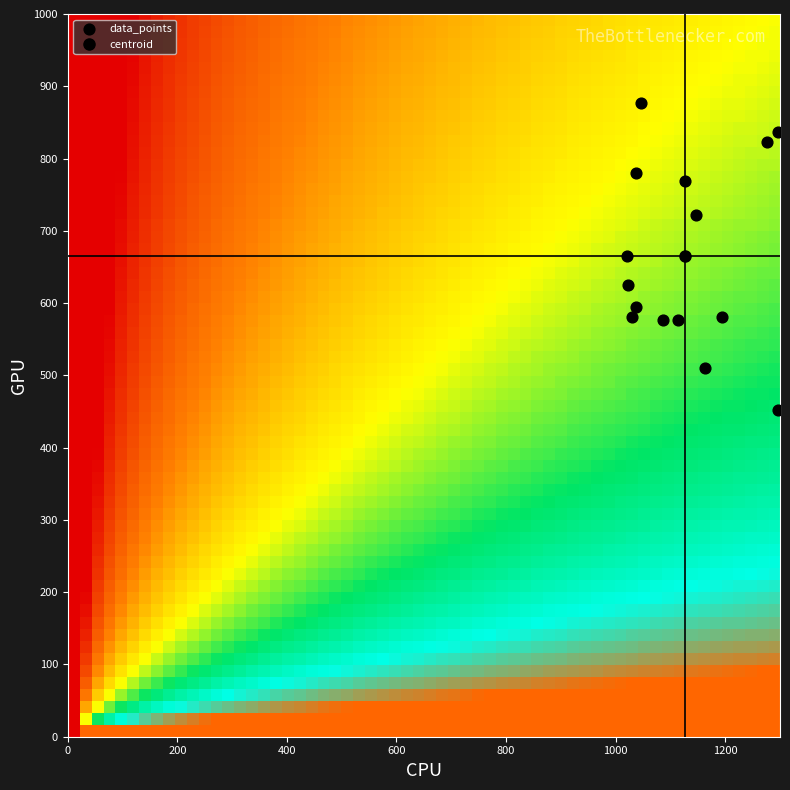

What is the range of X values (max minus min)?

276.7